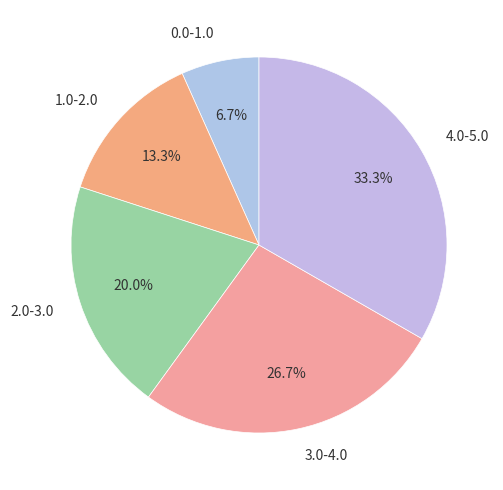

To the nearest percent, what percentage of the pie is 4.0-5.0?

33%